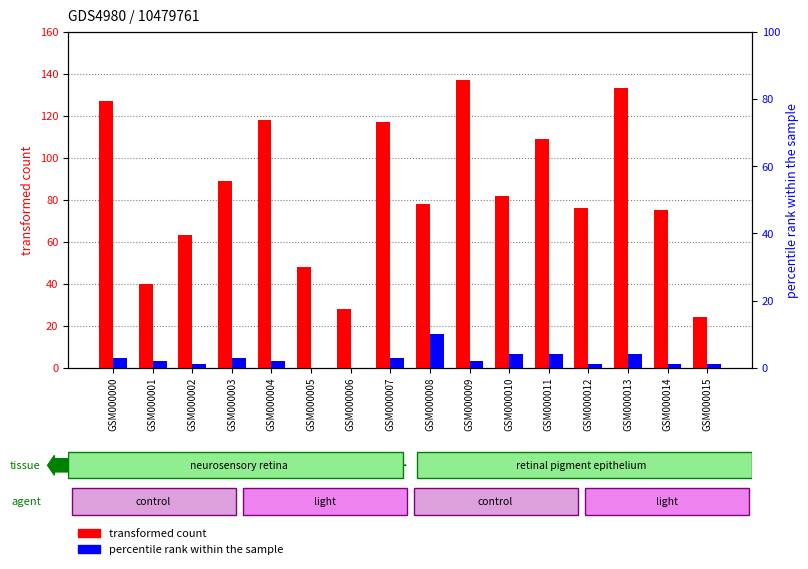

Are the bars grouped side by side (vs. stacked)?

Yes